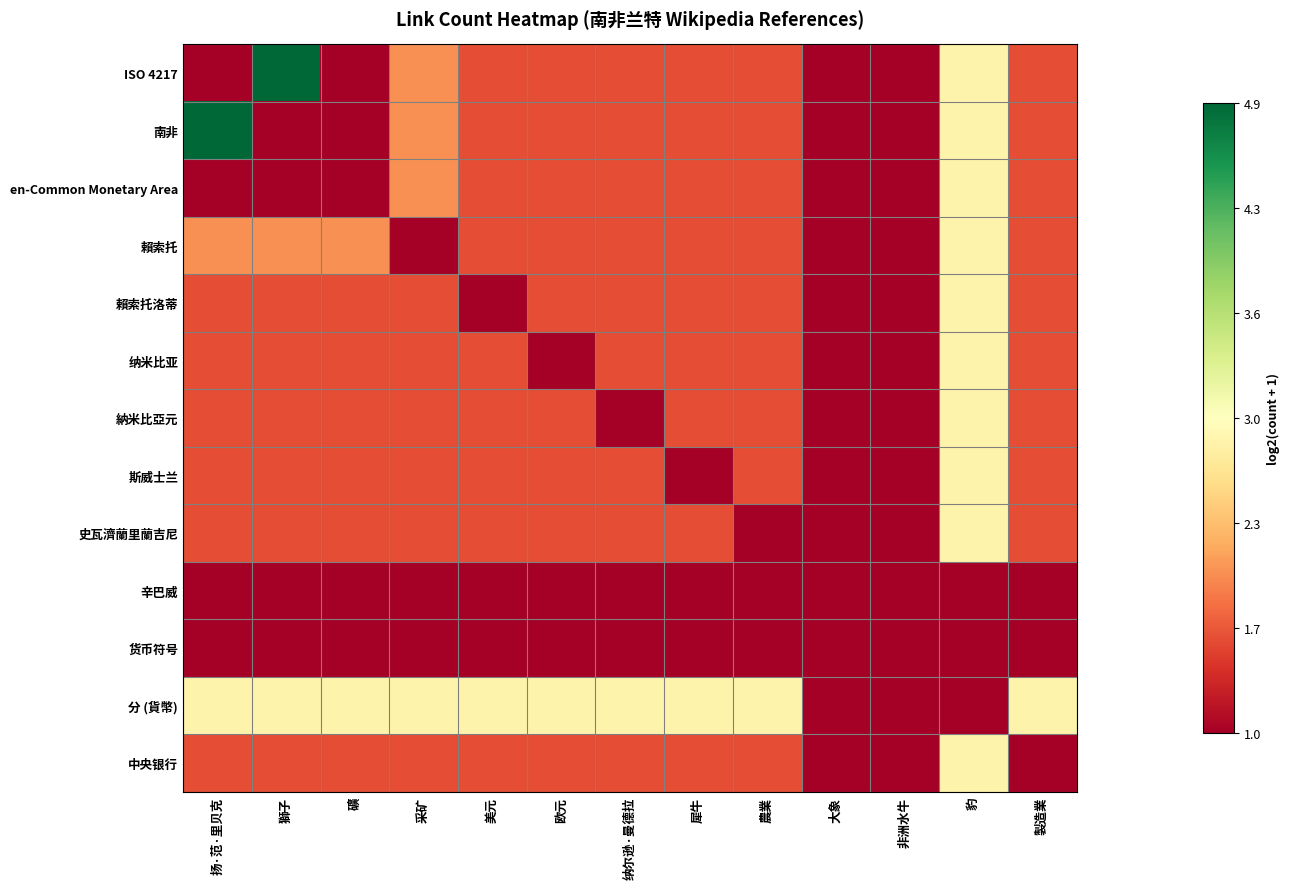

Rank the series by their maximum value, from highest to lowest.

ISO 4217, 南非, en-Common Monetary Area, 賴索托, 賴索托洛蒂, 纳米比亚, 納米比亞元, 斯威士兰, 史瓦濟蘭里蘭吉尼, 分 (貨幣), 中央银行, 辛巴威, 货币符号